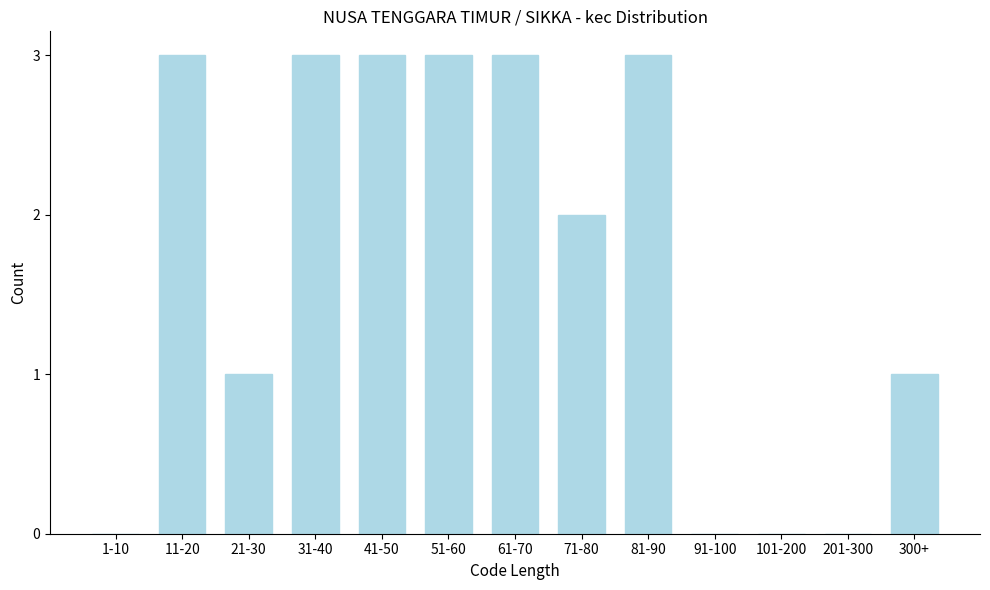

Reading right to left, extract all data points from this chart.

300+=1	201-300=0	101-200=0	91-100=0	81-90=3	71-80=2	61-70=3	51-60=3	41-50=3	31-40=3	21-30=1	11-20=3	1-10=0